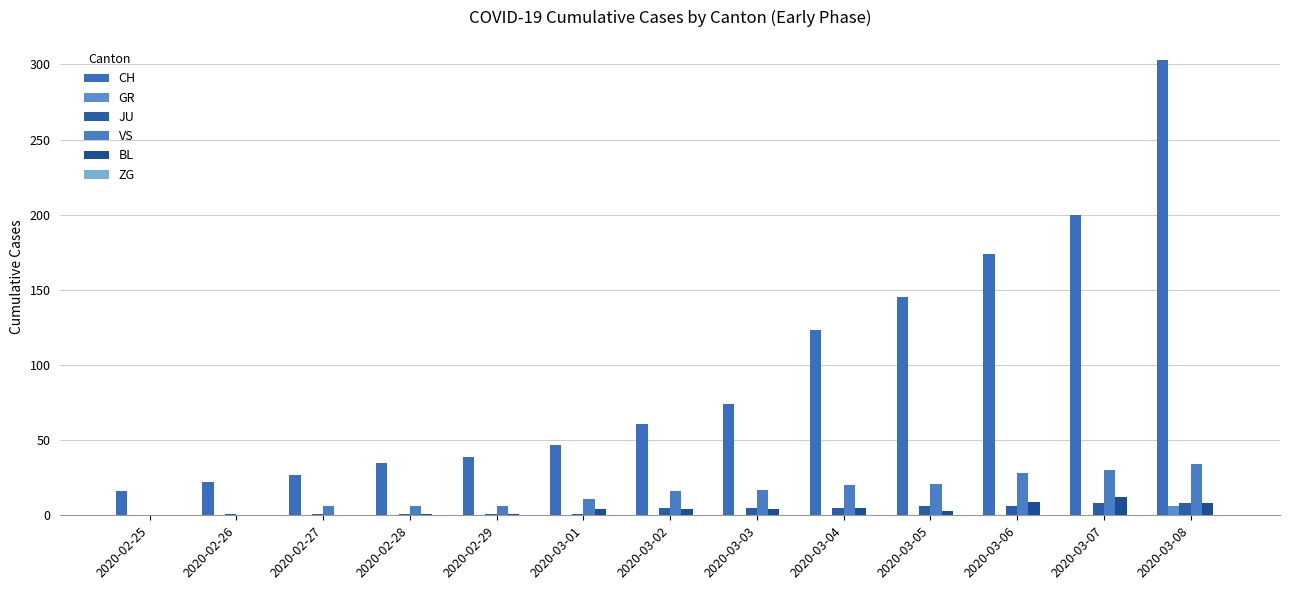

What is the difference between the second highest and minimum values in the VS series?

30